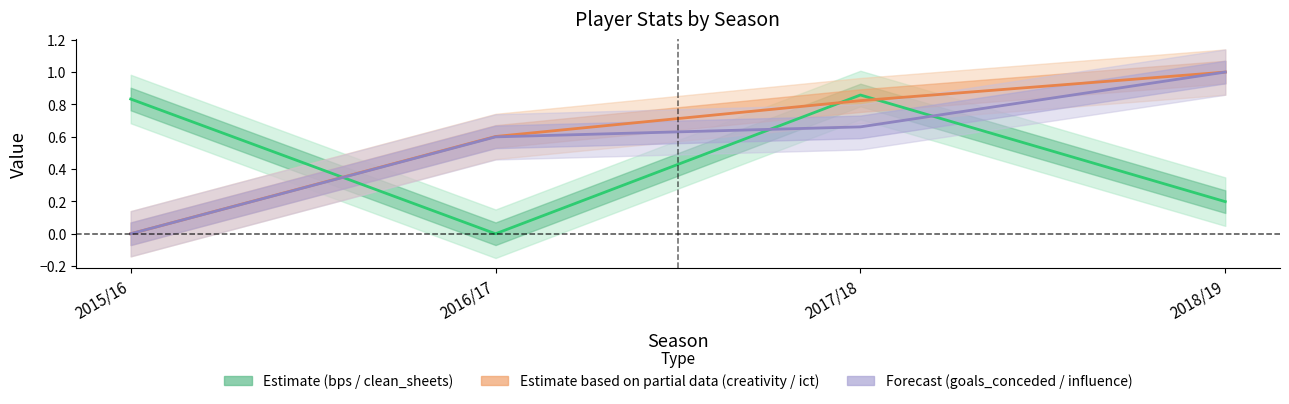

At which category is the sum across all series the highest?

2017/18